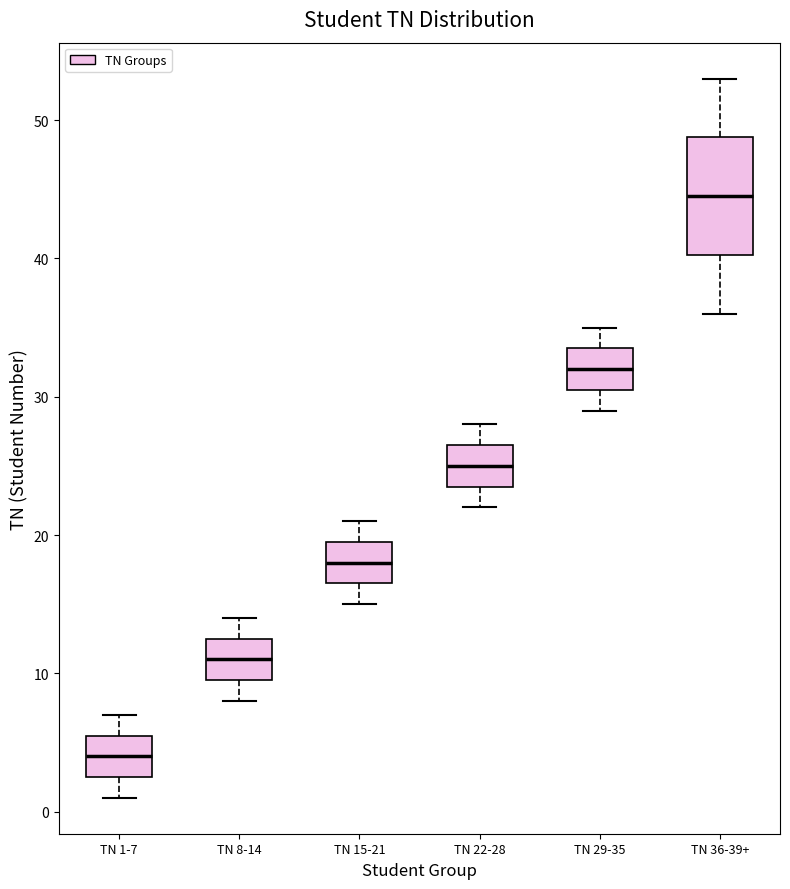

Which box has the highest median line?

TN 36-39+